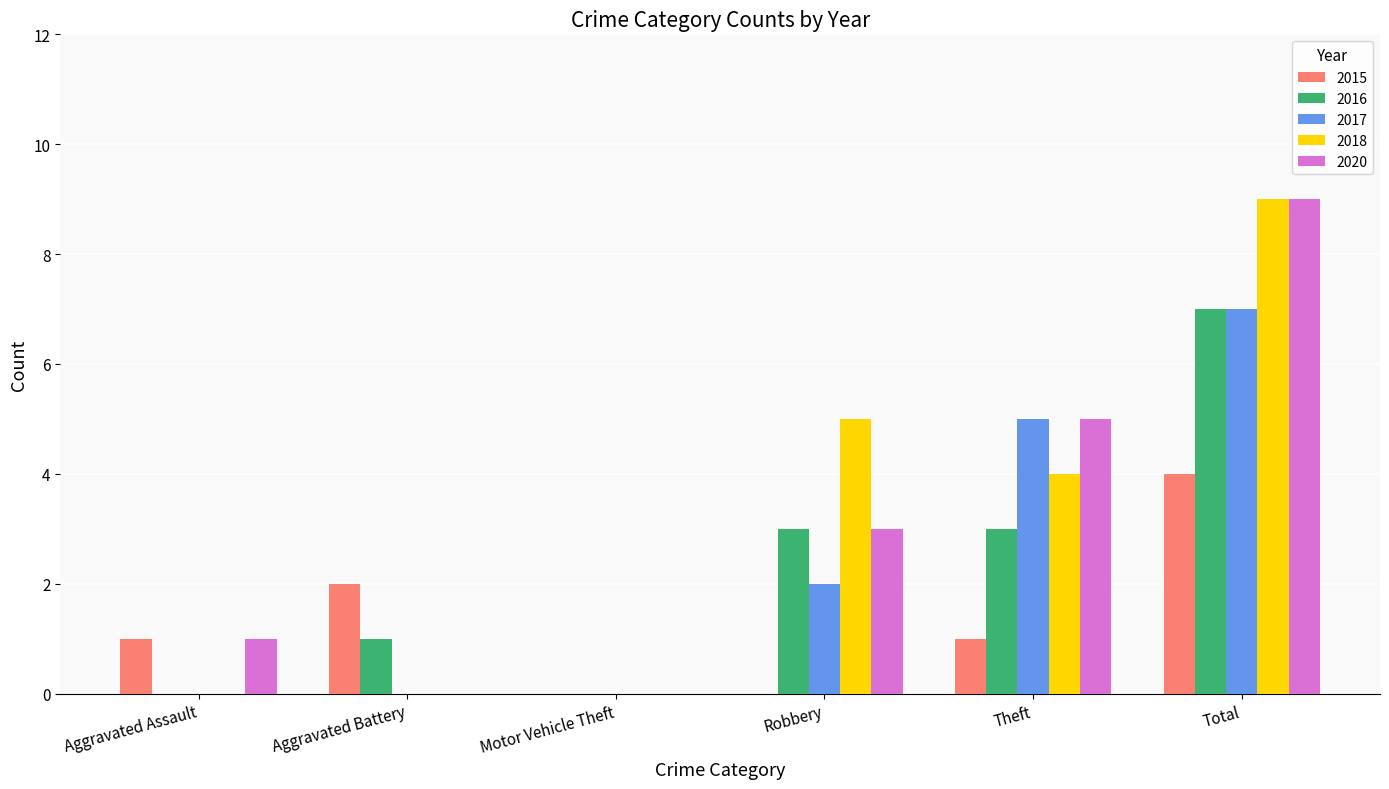

Is the value of 2018 at Robbery greater than the value of 2015 at Theft?

Yes